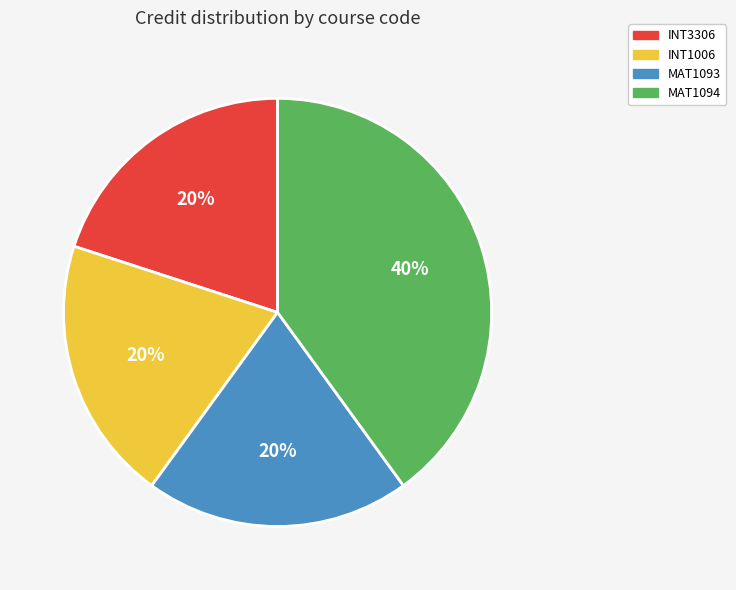

Which category has the biggest portion of the pie?

MAT1094